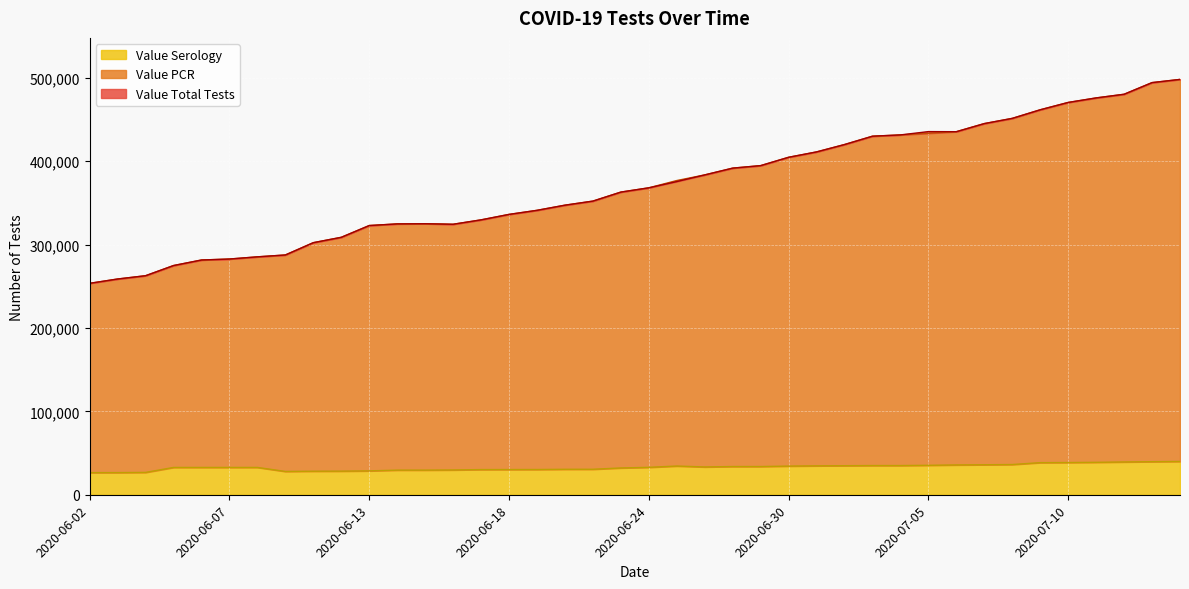

Which has a higher value, 2020-06-18 or 2020-06-08?

2020-06-18